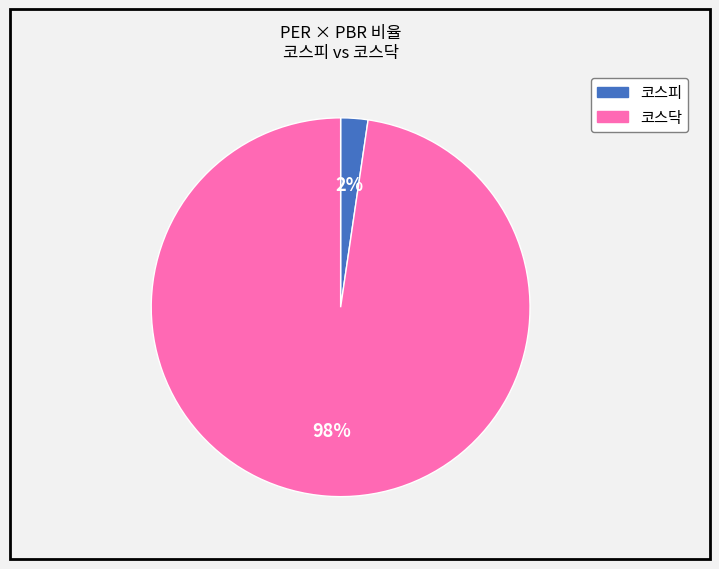

Which has a higher value, 코스닥 or 코스피?

코스닥